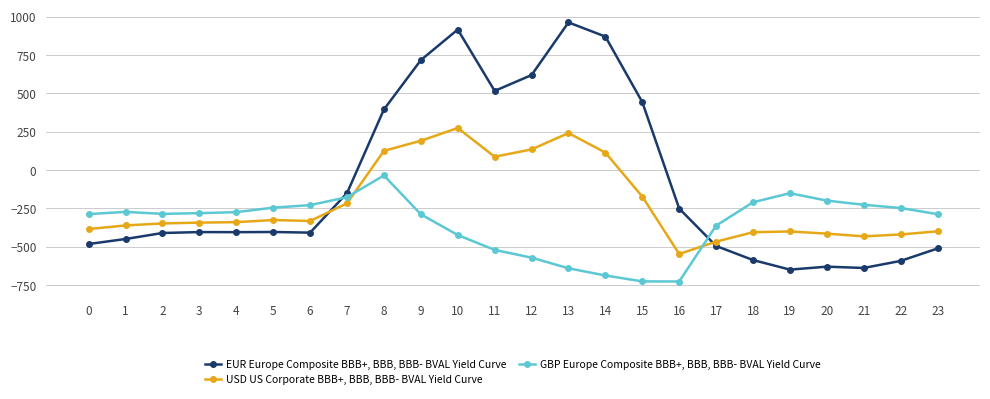

At which category is the sum across all series the highest?

10